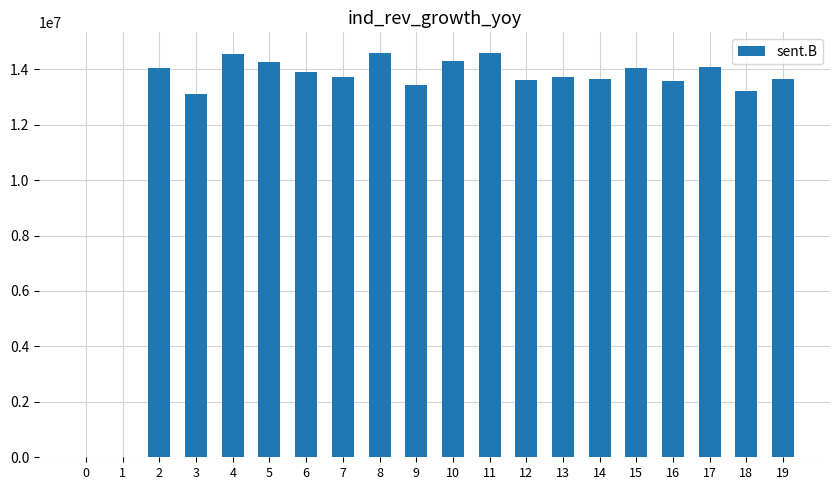

How many distinct data groups are displayed?

1